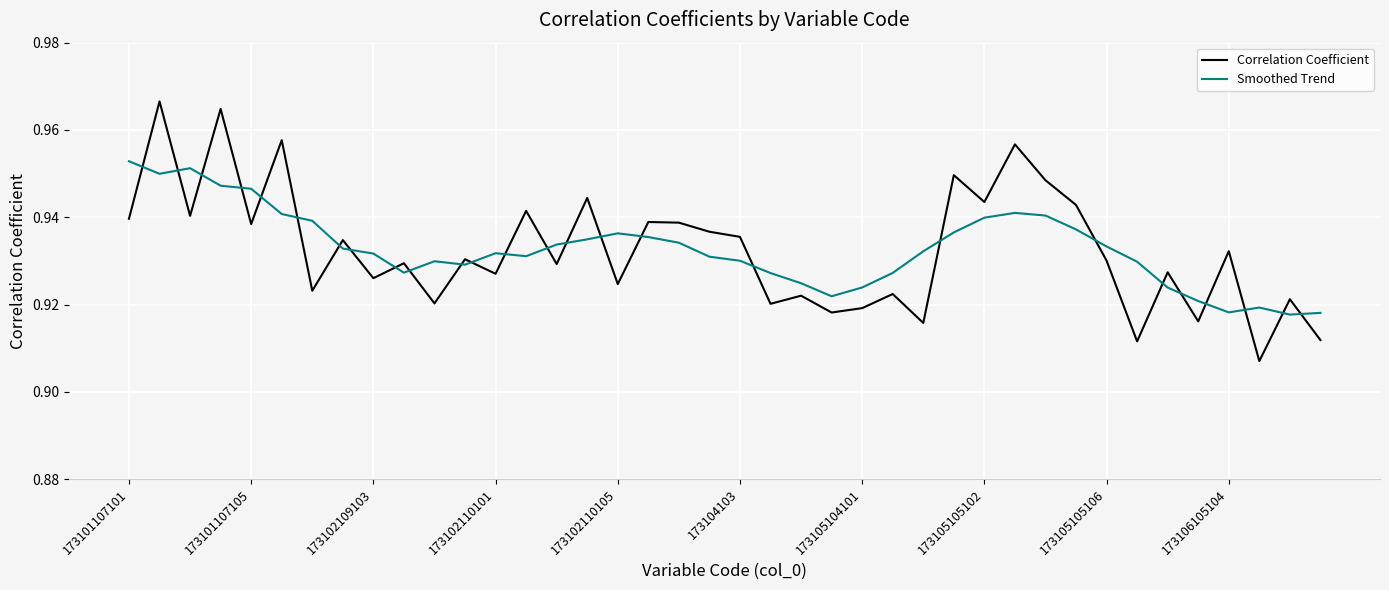

True or false: Correlation Coefficient and Smoothed Trend intersect in this chart.

True